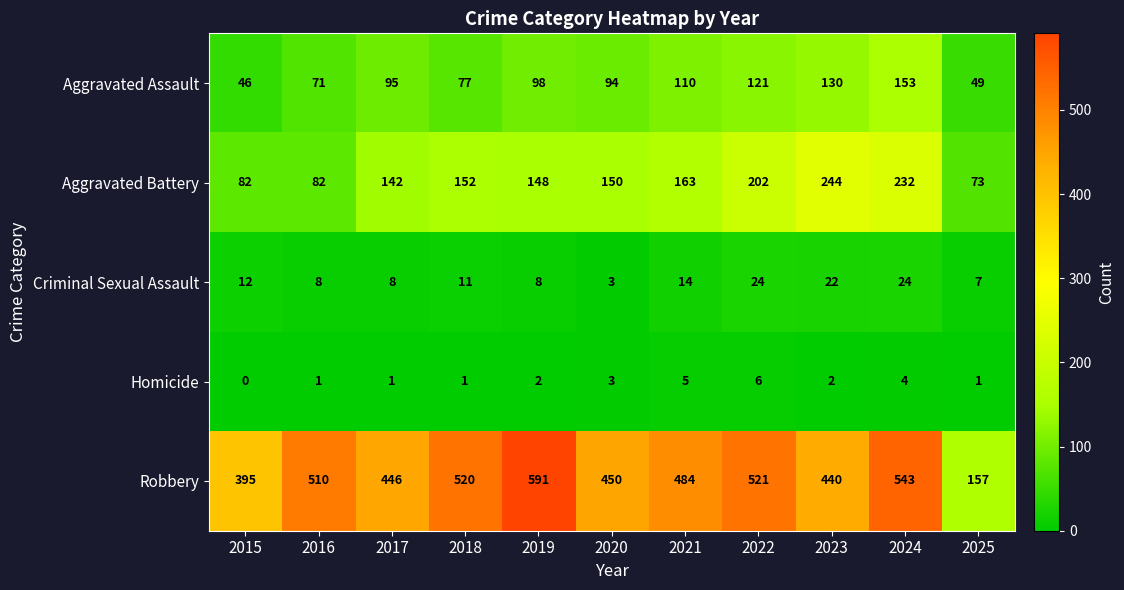

What is the maximum value for Aggravated Assault?

153